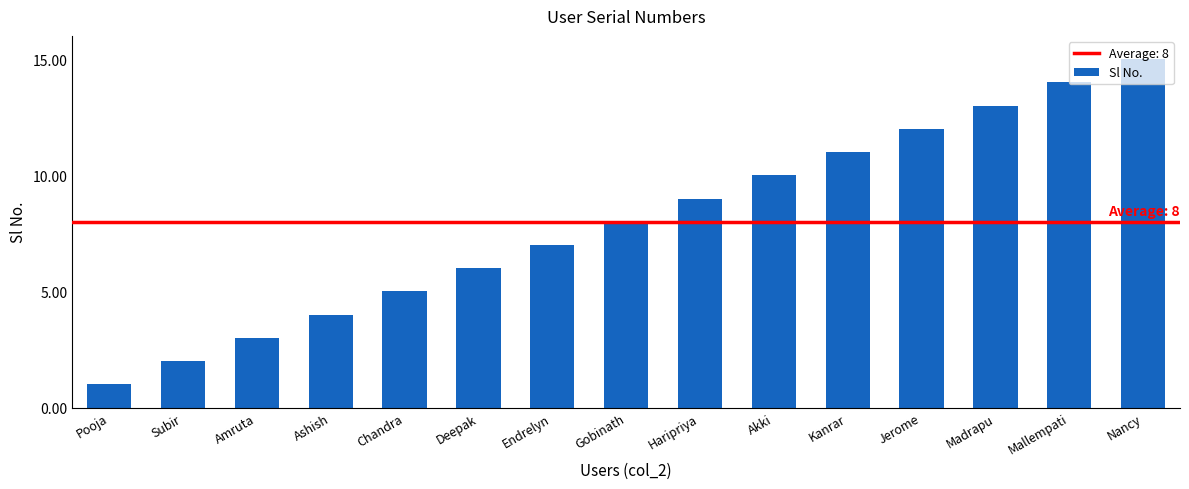

What is the change in value from Ashish to Nancy?

+11